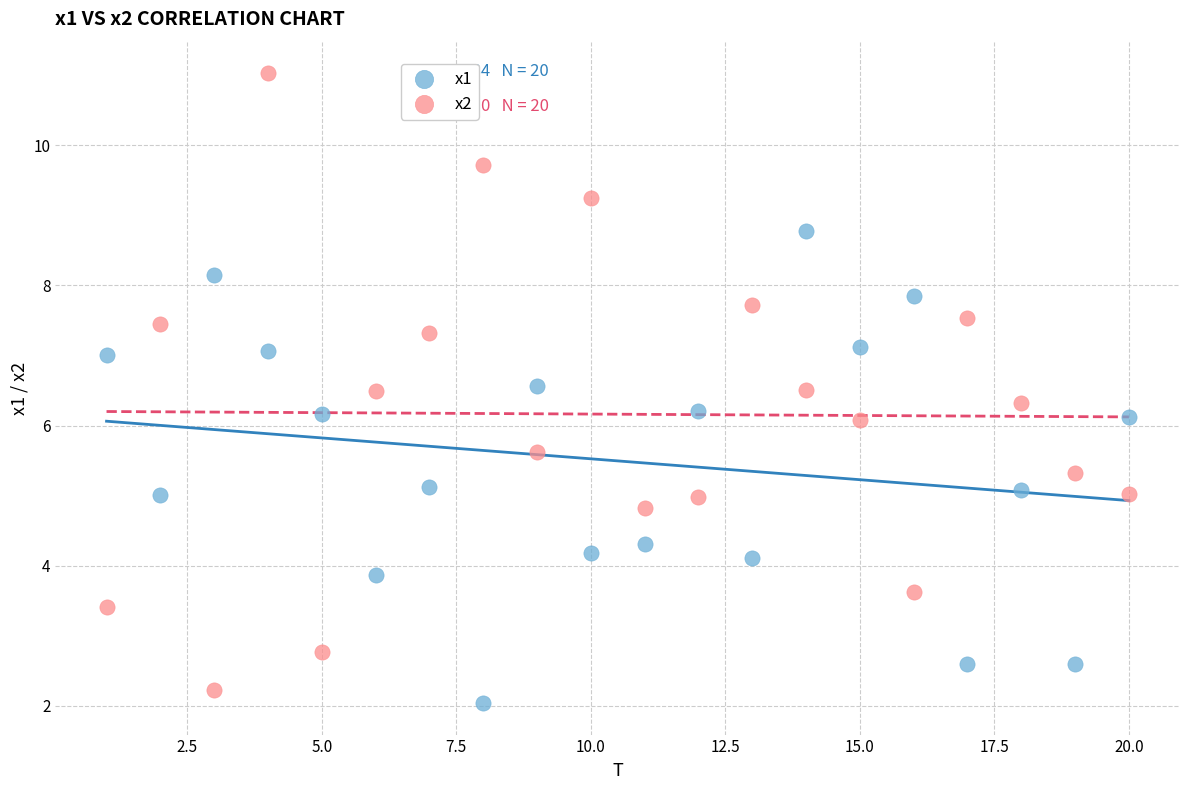

Which series reaches the maximum Y coordinate?

x2